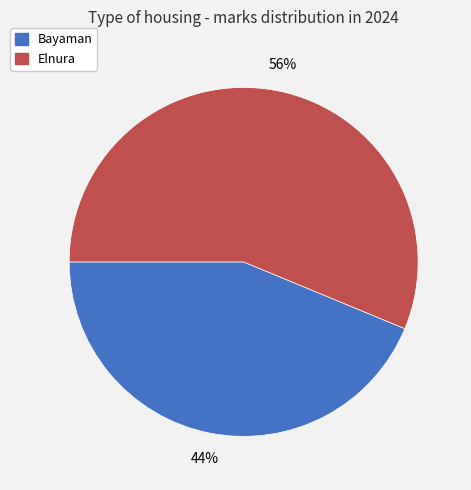

Which category has the biggest portion of the pie?

Elnura